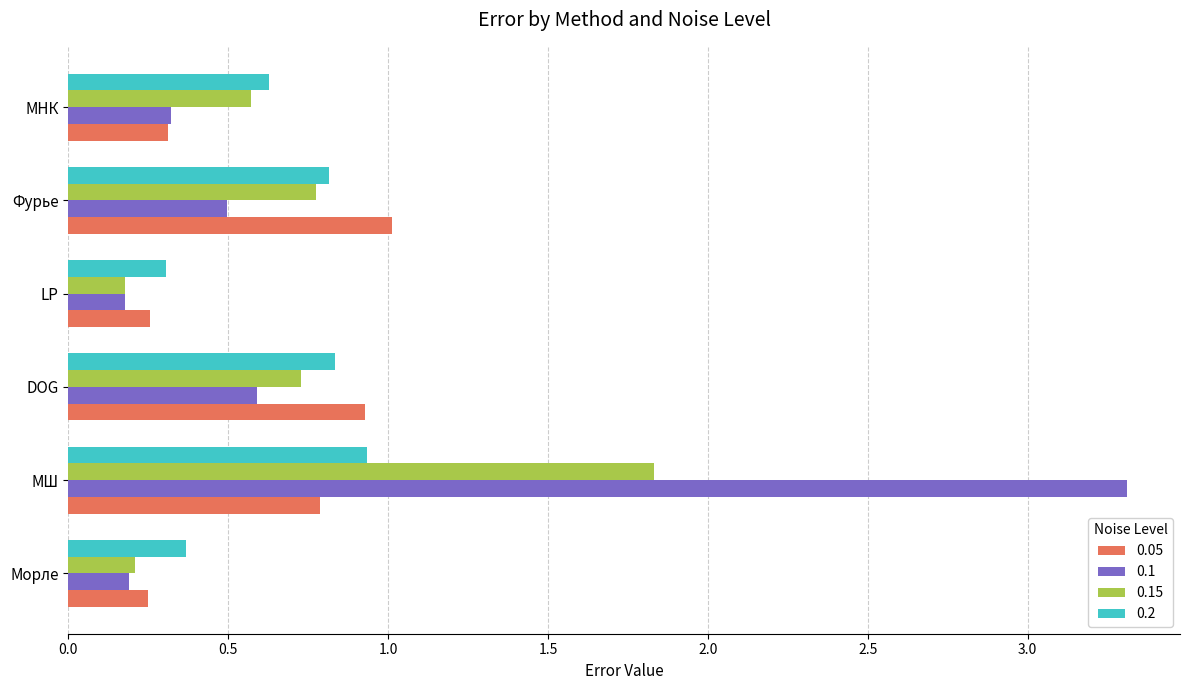

What is the sum of the 0.2 values at LP and DOG?

1.1